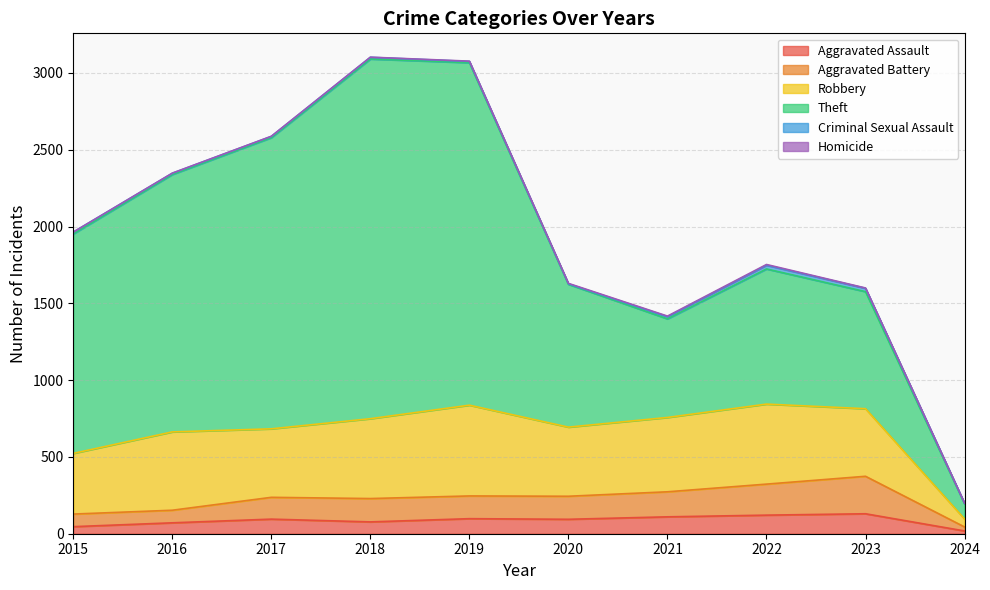

At 2021, list the series in order from smallest to largest.

Homicide, Criminal Sexual Assault, Aggravated Assault, Aggravated Battery, Robbery, Theft